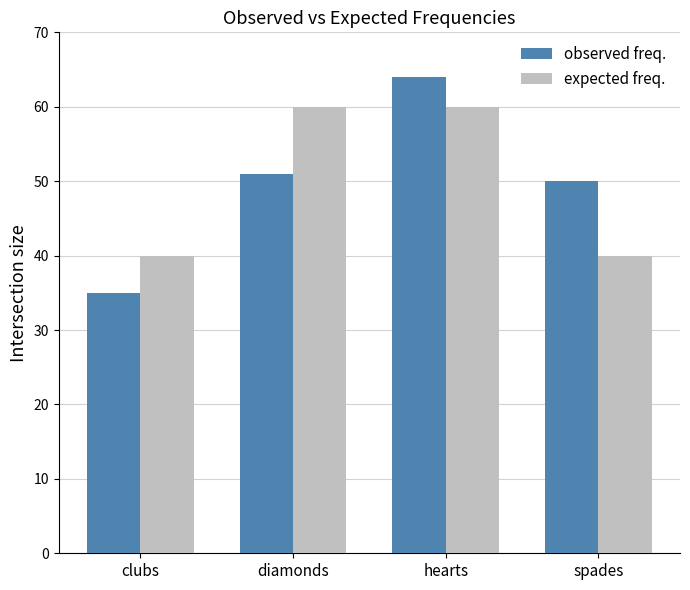

What is the greatest value displayed?

64